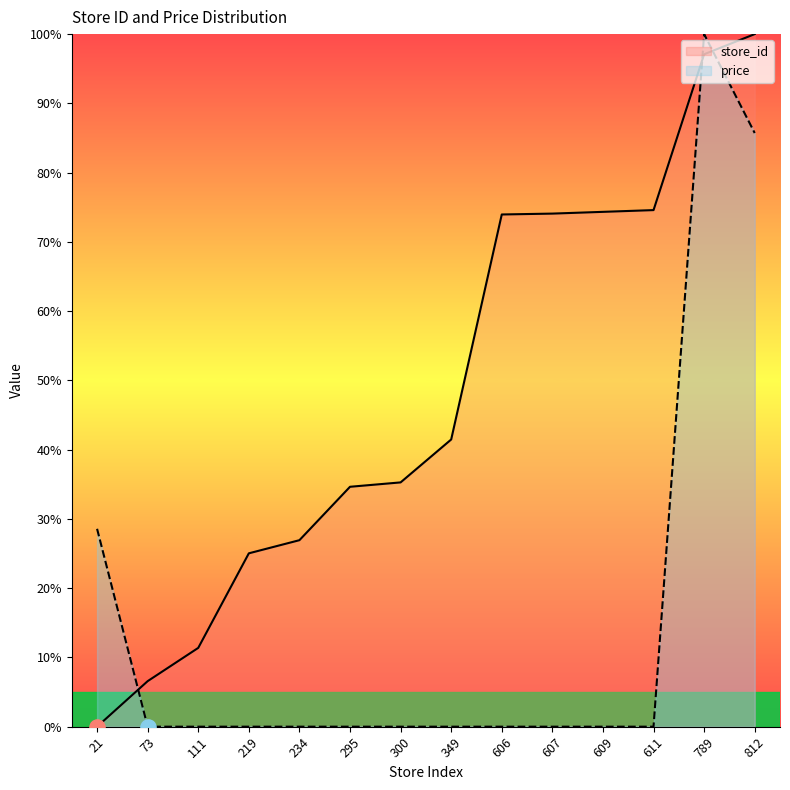

At how many categories does at least one series exceed 77?

2